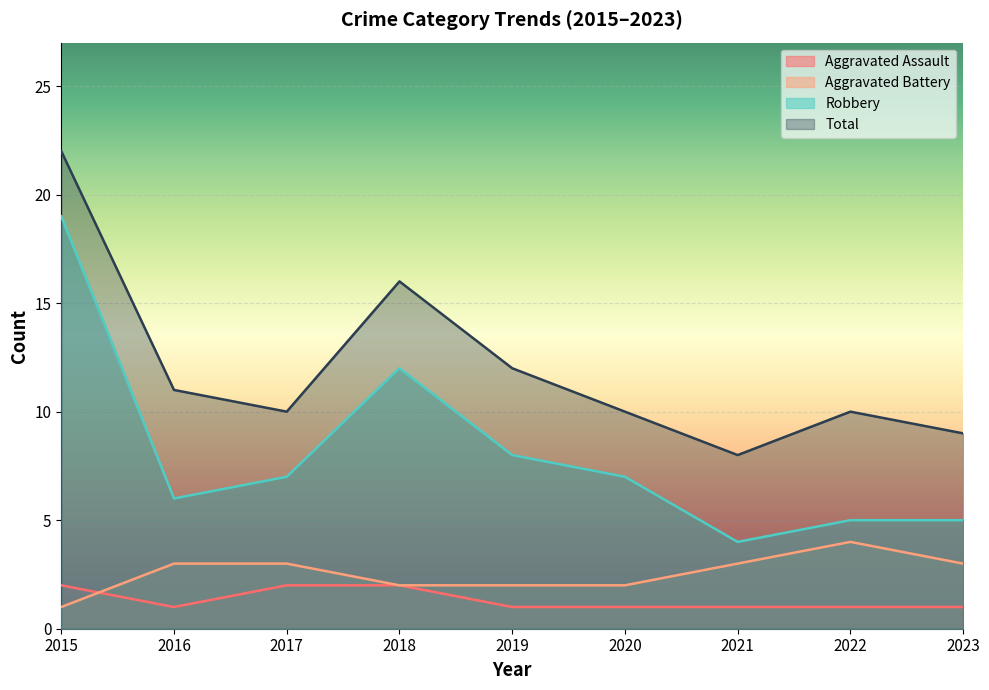

What are all the series names shown in the legend?

Aggravated Assault, Aggravated Battery, Robbery, Total